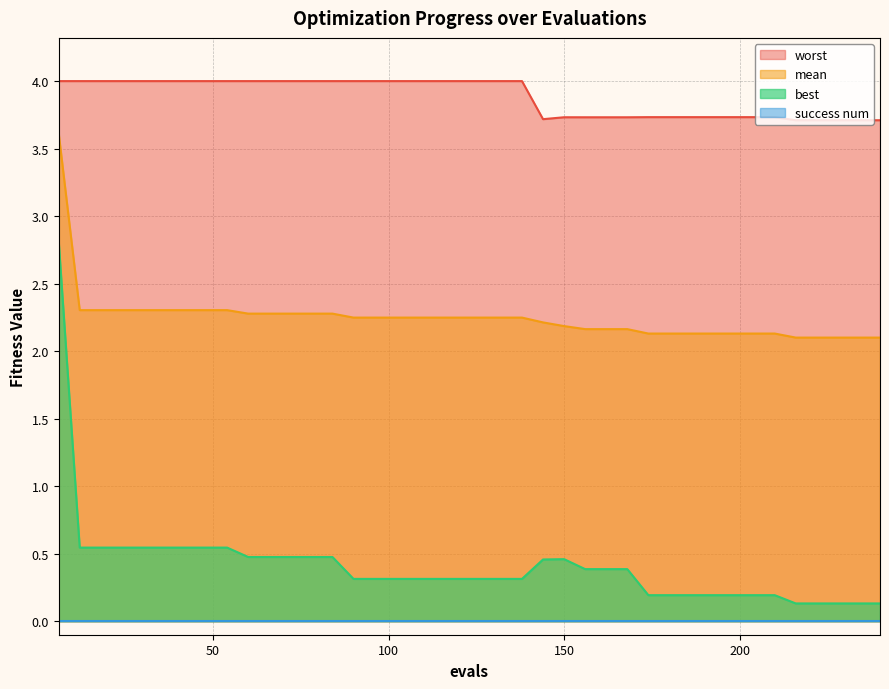

True or false: best and worst intersect in this chart.

False